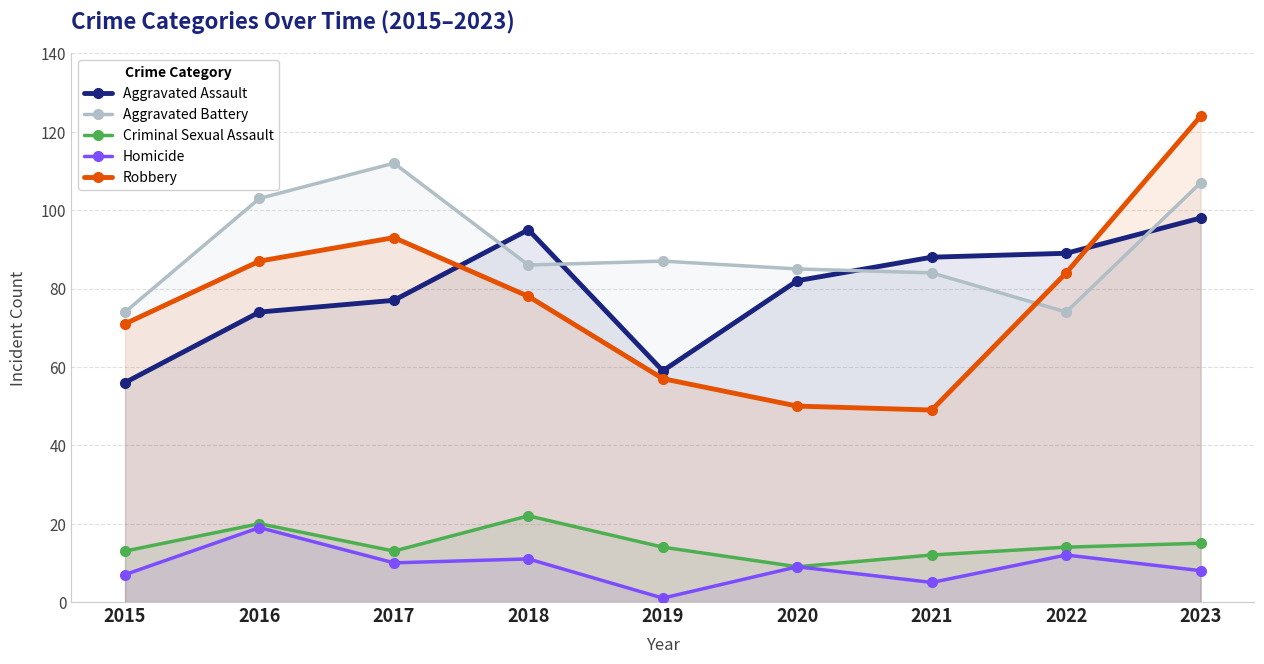

At which label is Homicide closest to 10?

2017